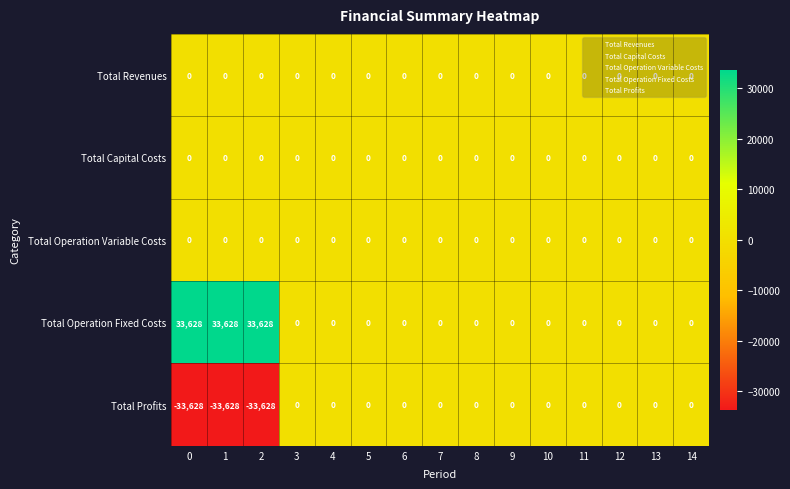

What is the spread (max minus min) of values at 0?

67256